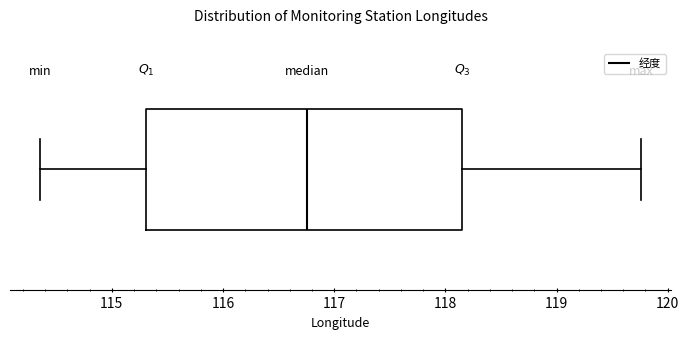

Transcribe this box plot: give where the median line is, the range the box spans, and where the two whiskers end, as read against the x-axis. The values are not printed on the chart, so give them approximately, as read against the axis.

median 116.8, box 115.3 to 118.1, whiskers 114.4 to 119.8